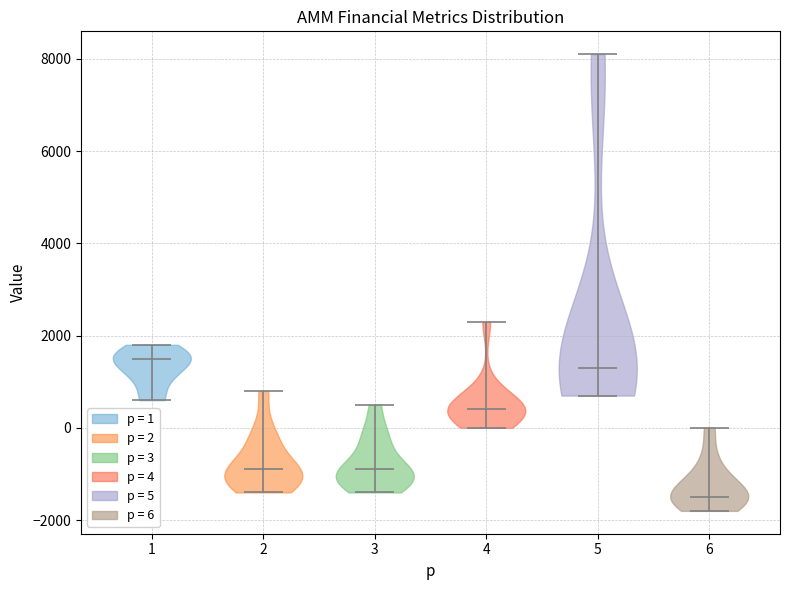

Which violin has the lowest median line?

6